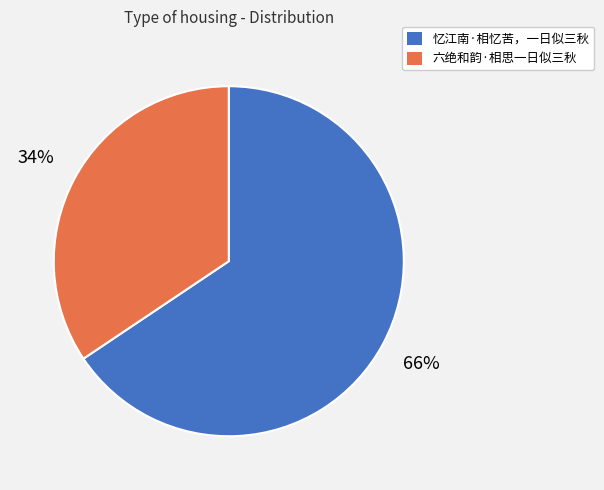

Approximately how many times larger is the value at 忆江南·相忆苦，一日似三秋 compared to 六绝和韵·相思一日似三秋?

1.9